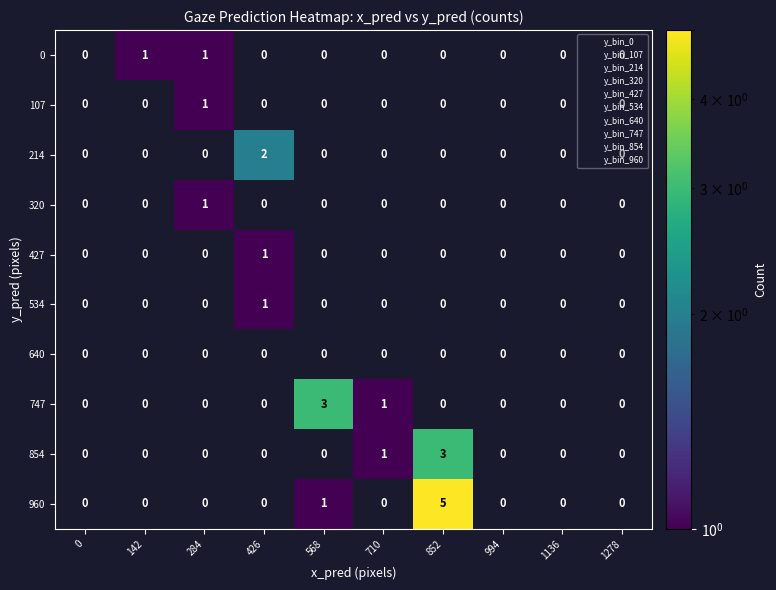

What is the difference between the maximum and minimum values in the 960 series?

5